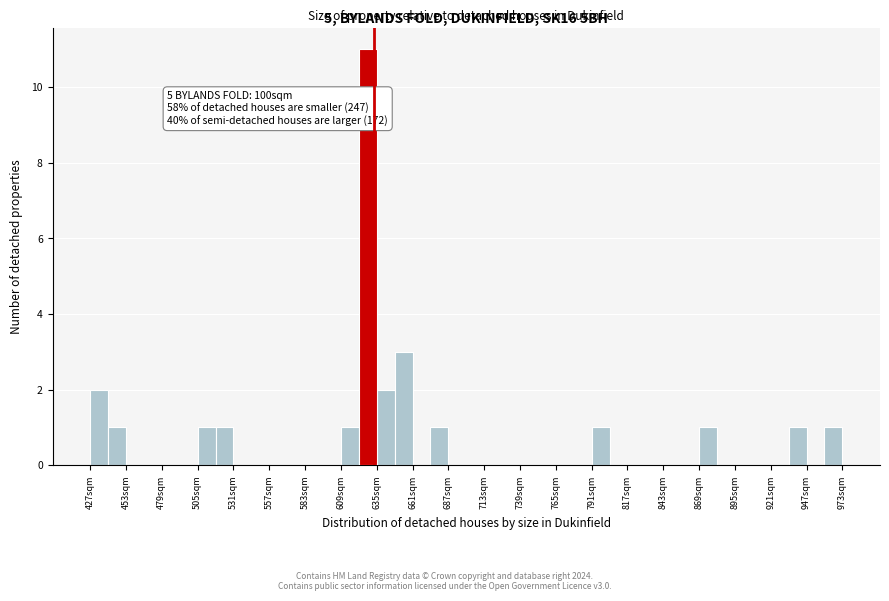

Read against the x-axis, roughly where is the centre of the tallest bar?

630